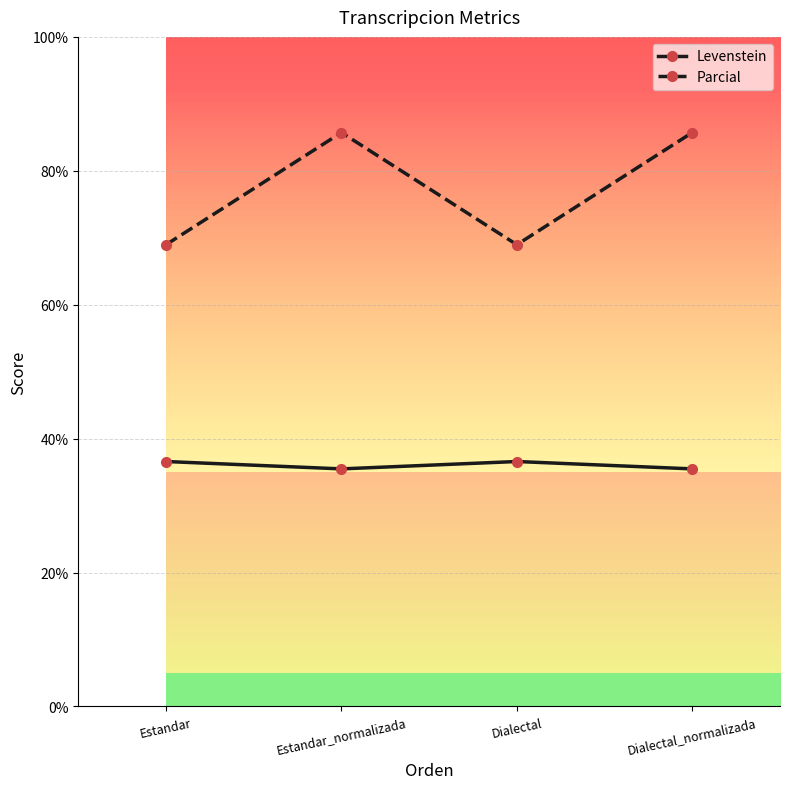

List the series in order of their overall mean, highest first.

Parcial, Levenstein